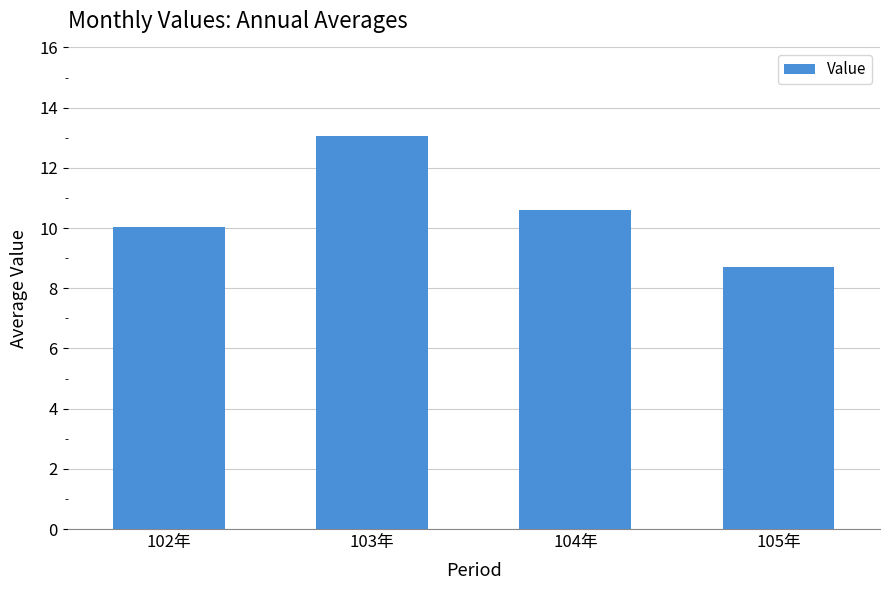

Which category has the highest value across all series?

103年